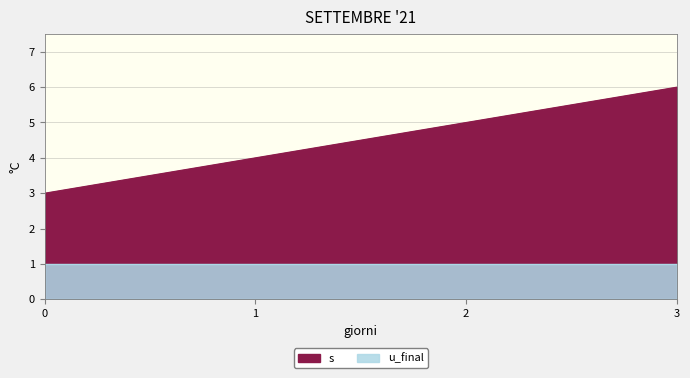

Reading right to left, list all the values displayed in this chart.

6	5	4	3